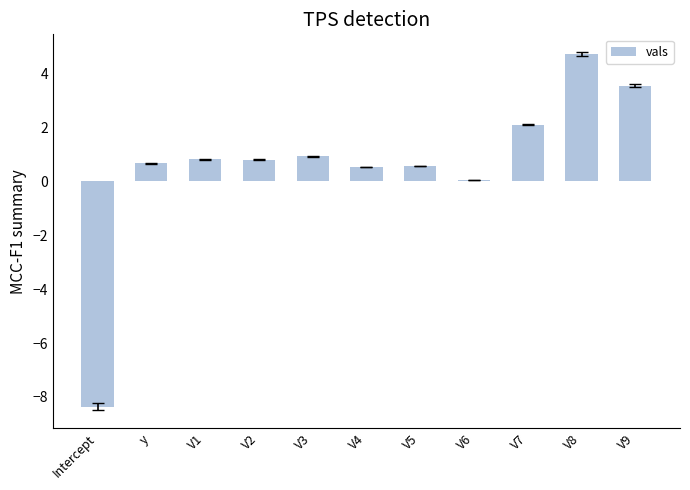

The value at V7 is 2.1. True or false?

True